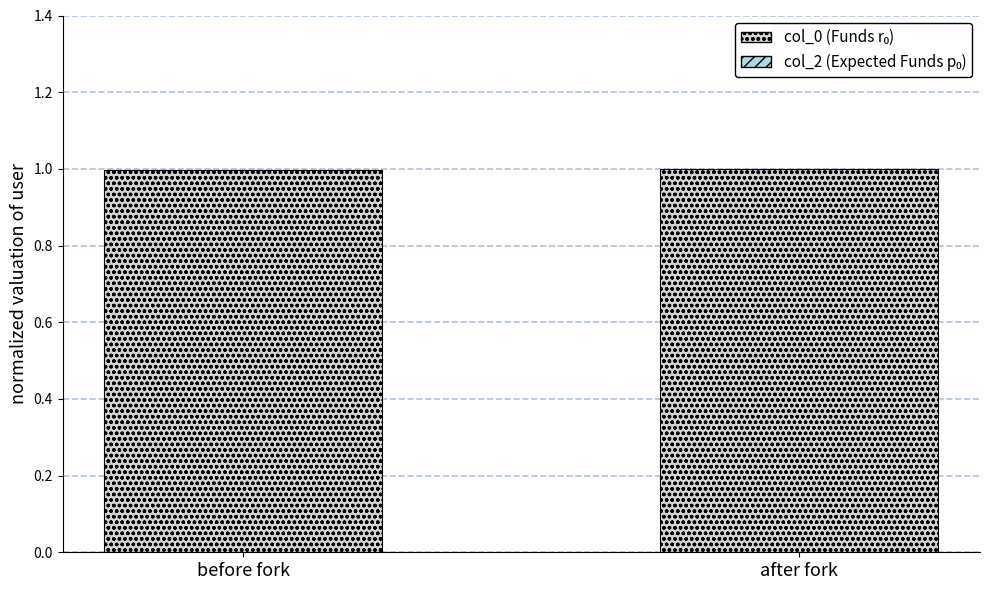

What is the value of the 2nd bar from the left?

1.0